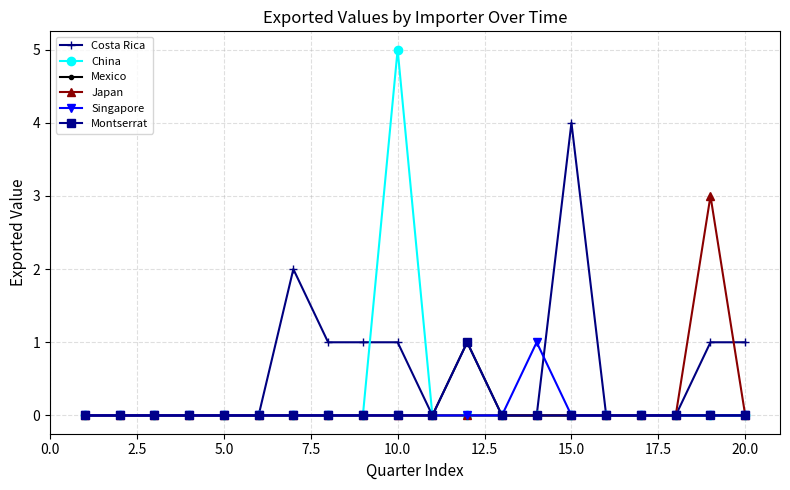

Is this an area chart (filled region under the line)?

No